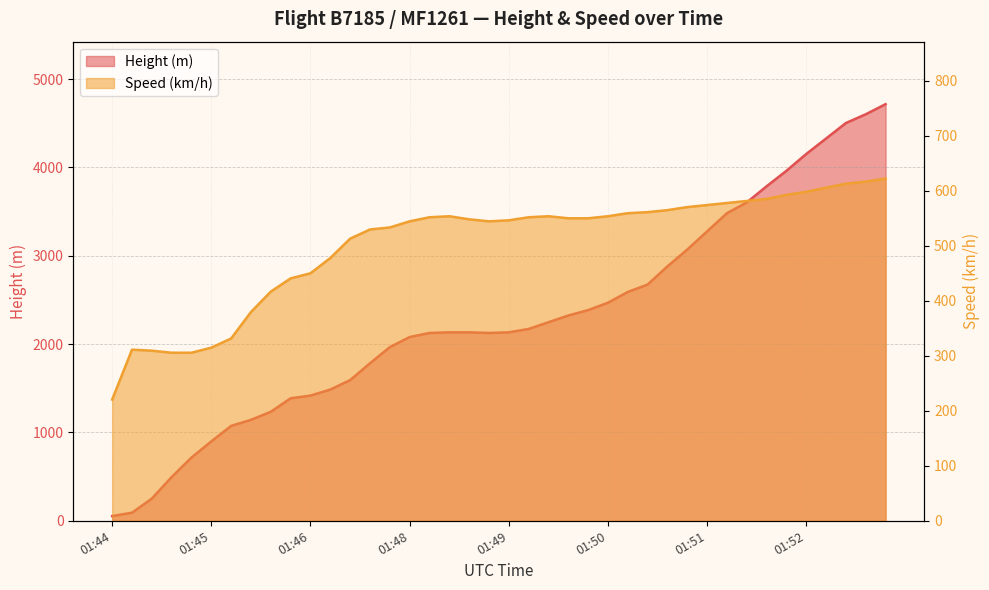

What are all the series names shown in the legend?

Height, Speed